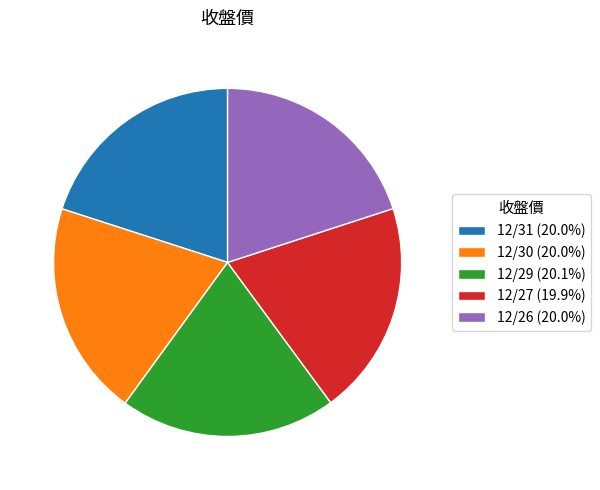

Approximately how many times larger is the value at 12/31 compared to 12/29?

1.0